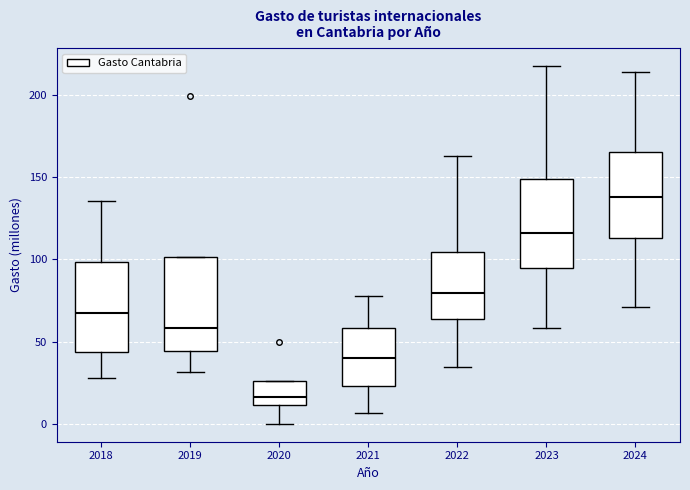

Reading left to right, read every box against the y-axis: the position of its median line, the range the box covers, and the ends of its whiskers. The values are not printed on the chart, so give them approximately, as read against the axis.

2018: median 65, box 45 to 100, whiskers 30 to 135
2019: median 60, box 45 to 100, whiskers 30 to 100
2020: median 15, box 10 to 25, whiskers 0 to 25
2021: median 40, box 25 to 60, whiskers 5 to 80
2022: median 80, box 65 to 105, whiskers 35 to 165
2023: median 115, box 95 to 150, whiskers 60 to 215
2024: median 140, box 115 to 165, whiskers 70 to 215